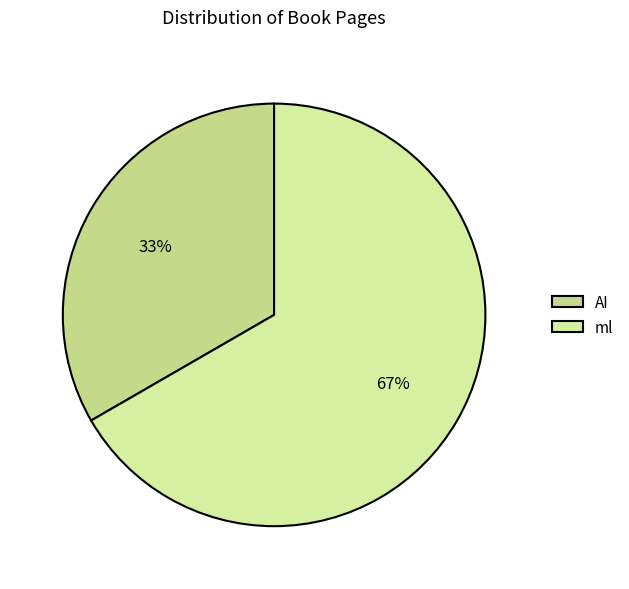

To the nearest percent, what portion does AI represent?

33%